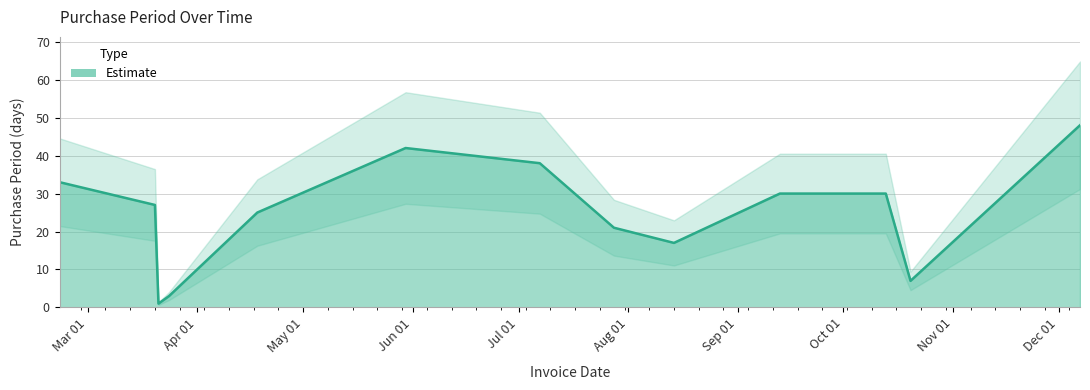

What position from the left is 2017-12-07?

13